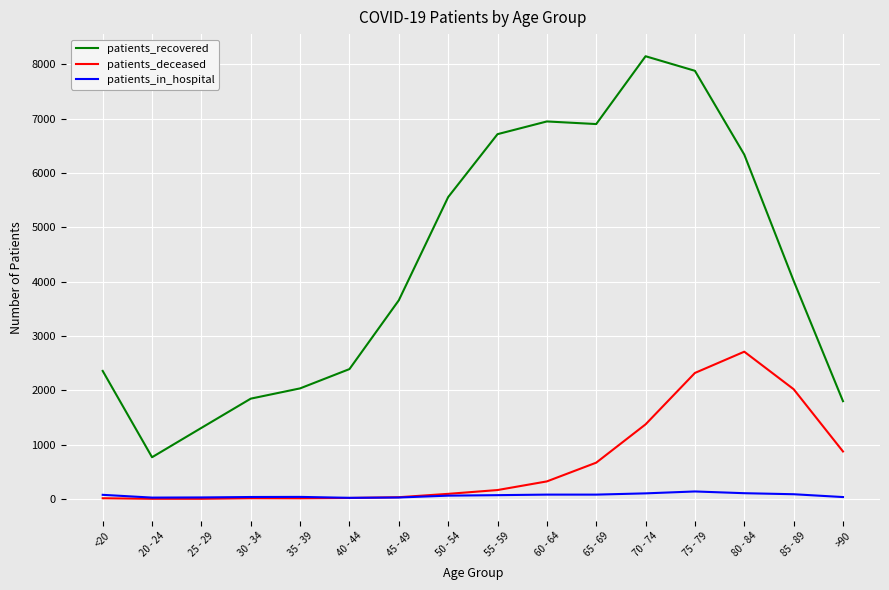

What position from the left is 80 - 84?

14